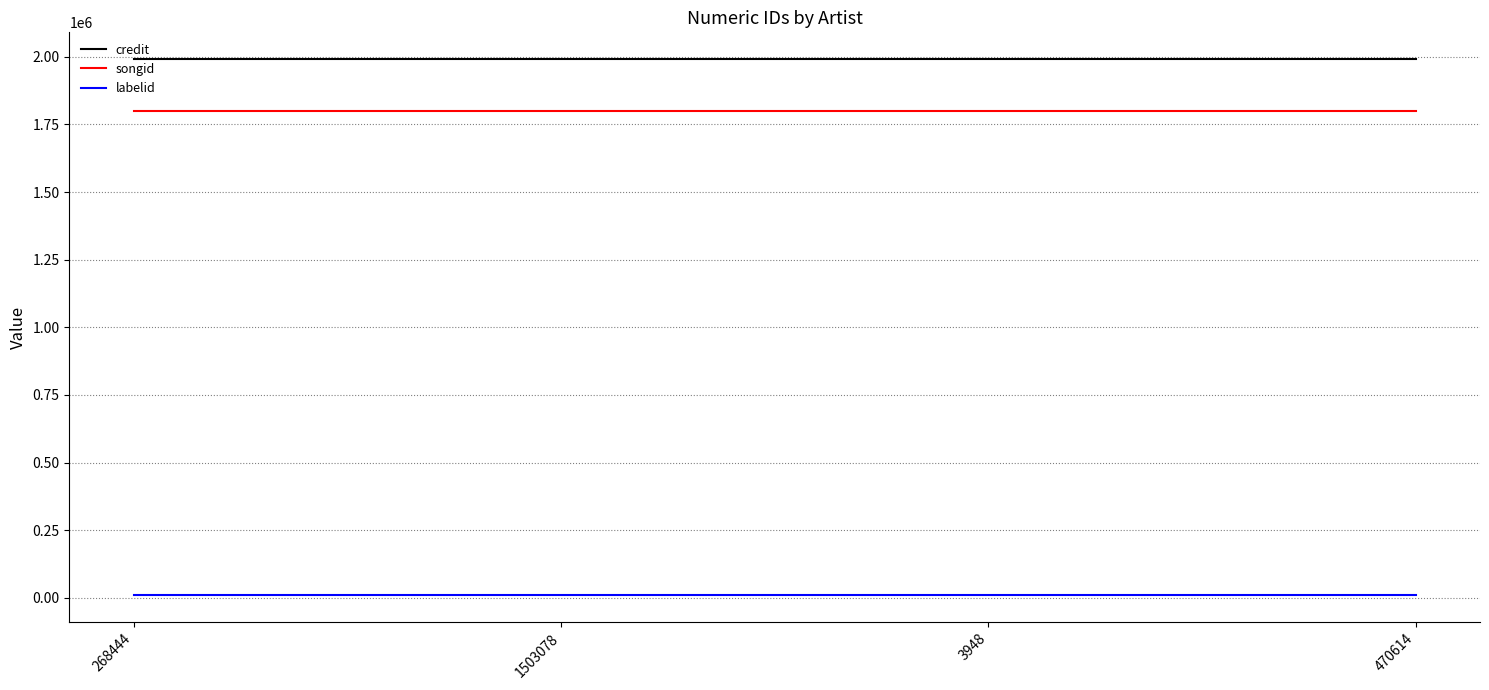

Reading left to right, extract all data points from this chart.

credit: 1991561	1991561	1991561	1991561
songid: 1799157	1799157	1799157	1799157
labelid: 8678	8678	8678	8678